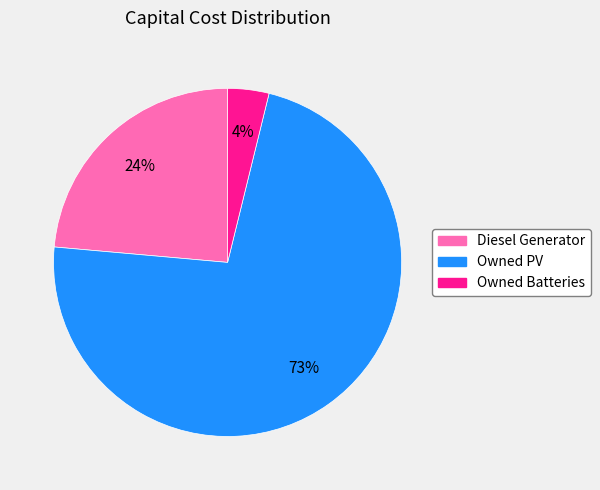

Rank the categories by value from highest to lowest.

Owned PV, Diesel Generator, Owned Batteries